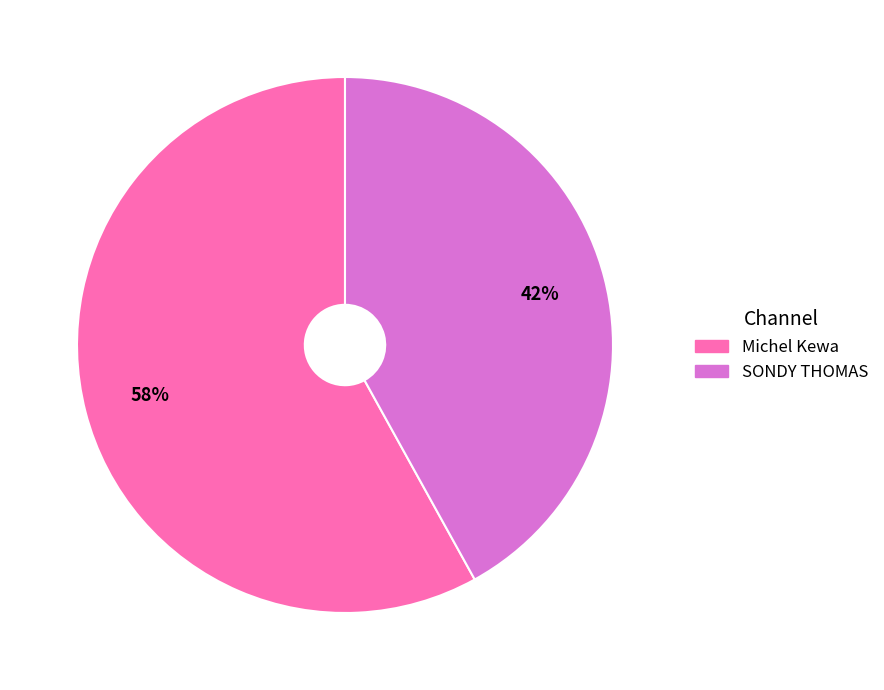

True or false: SONDY THOMAS accounts for 42% of the total.

True